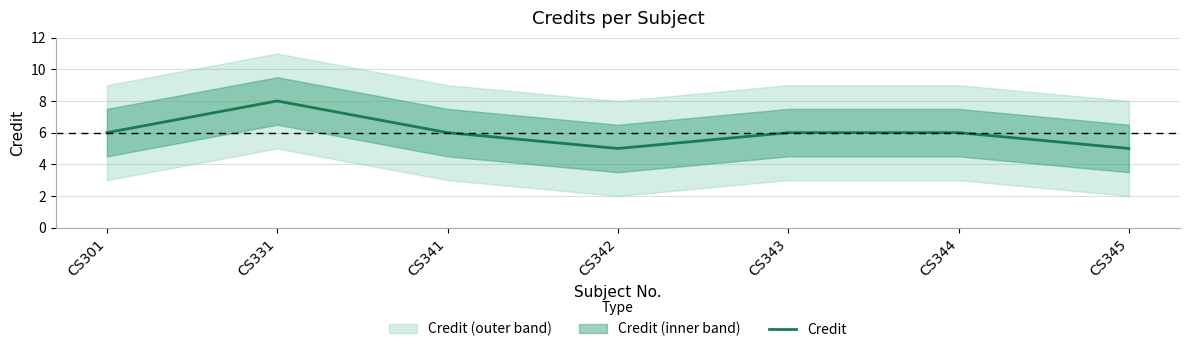

What is the minimum value shown in the chart?

5